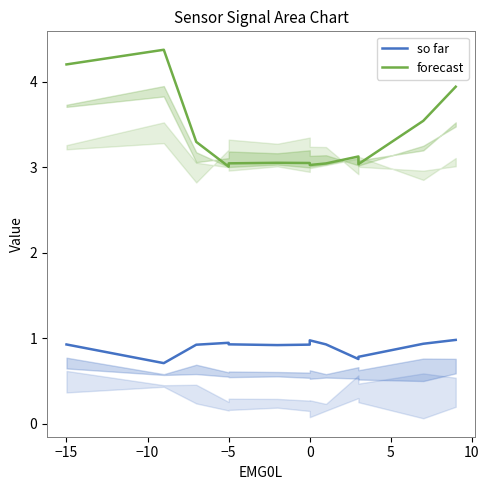

Which series has the largest total across all categories?

forecast